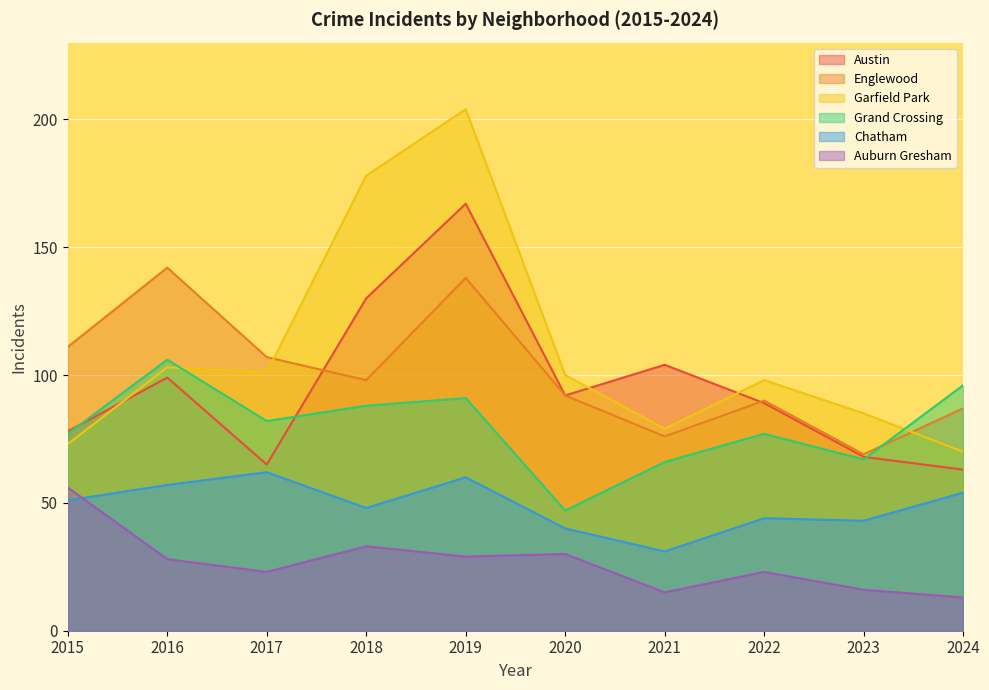

Which has a higher value, 2018 or 2015?

2018